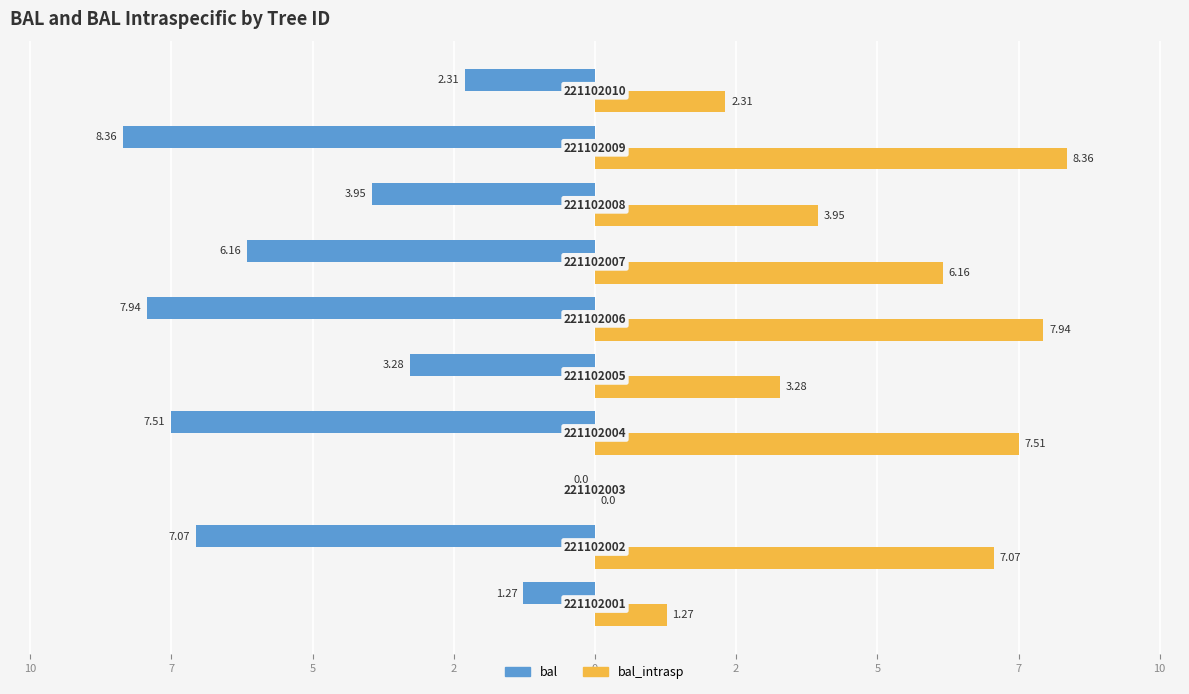

What is the label of the 4th bar from the right?

2